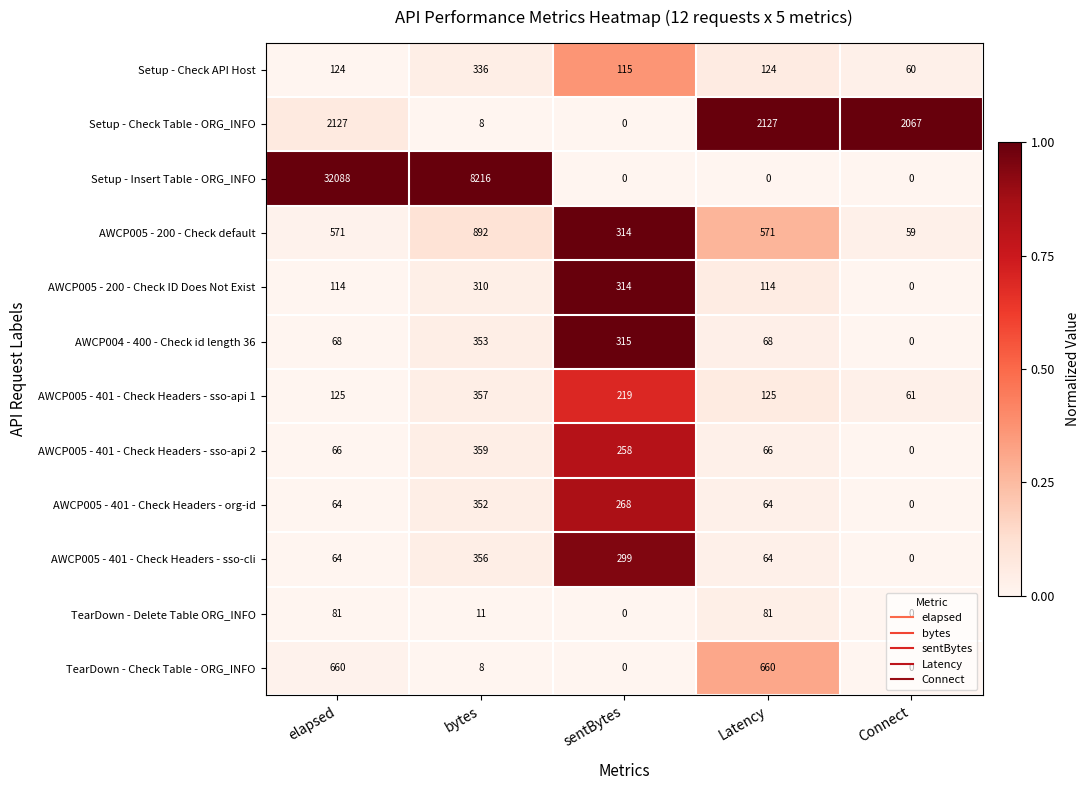

Rank the series by their maximum value, from highest to lowest.

Setup - Insert Table - ORG_INFO, Setup - Check Table - ORG_INFO, AWCP005 - 200 - Check default, TearDown - Check Table - ORG_INFO, AWCP005 - 401 - Check Headers - sso-api 2, AWCP005 - 401 - Check Headers - sso-api 1, AWCP005 - 401 - Check Headers - sso-cli, AWCP004 - 400 - Check id length 36, AWCP005 - 401 - Check Headers - org-id, Setup - Check API Host, AWCP005 - 200 - Check ID Does Not Exist, TearDown - Delete Table ORG_INFO